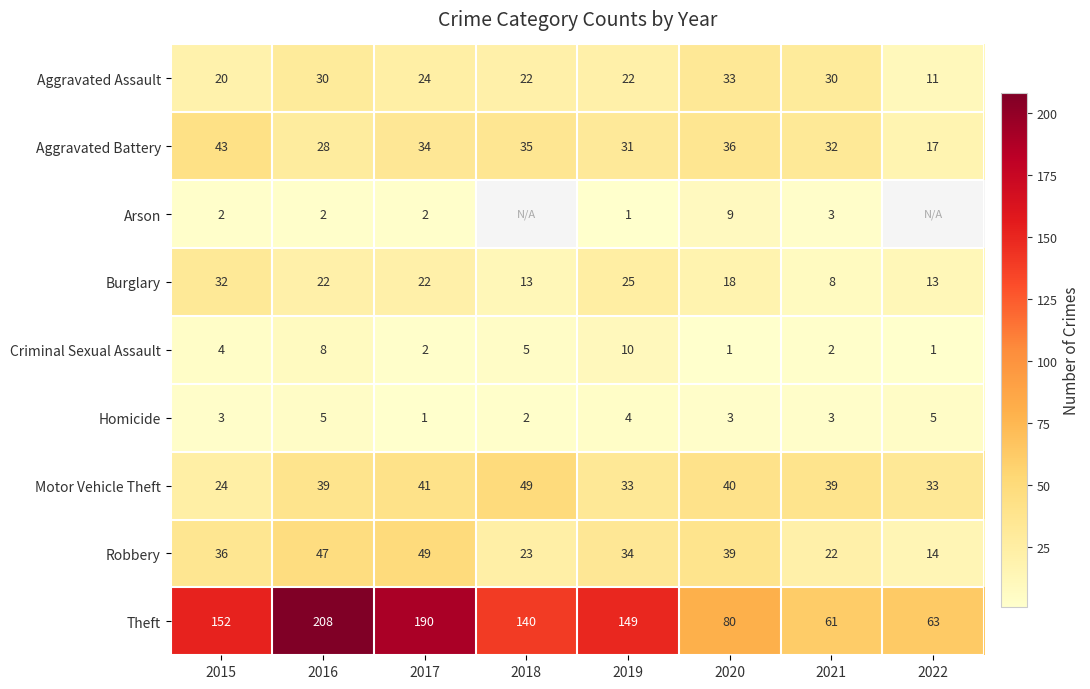

At 2016, list the series in order from largest to smallest.

Theft, Robbery, Motor Vehicle Theft, Aggravated Assault, Aggravated Battery, Burglary, Criminal Sexual Assault, Homicide, Arson